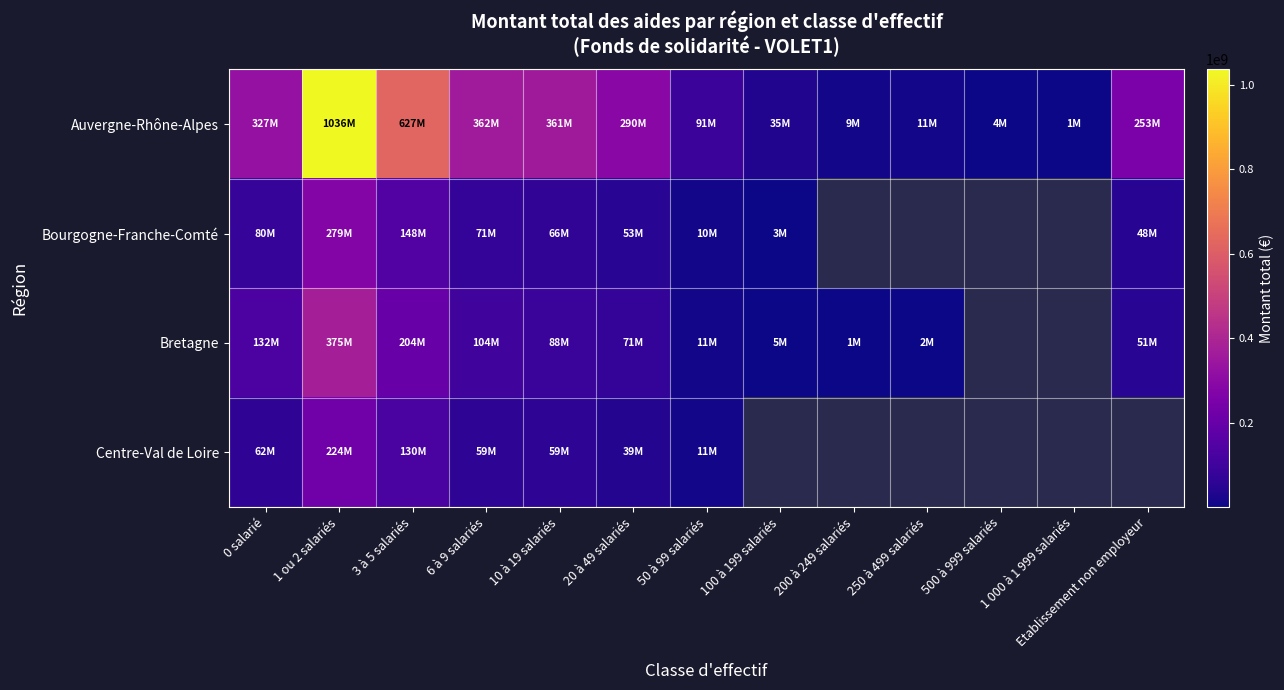

What is the difference between the maximum and minimum values in the Bourgogne-Franche-Comté series?

276363516.0